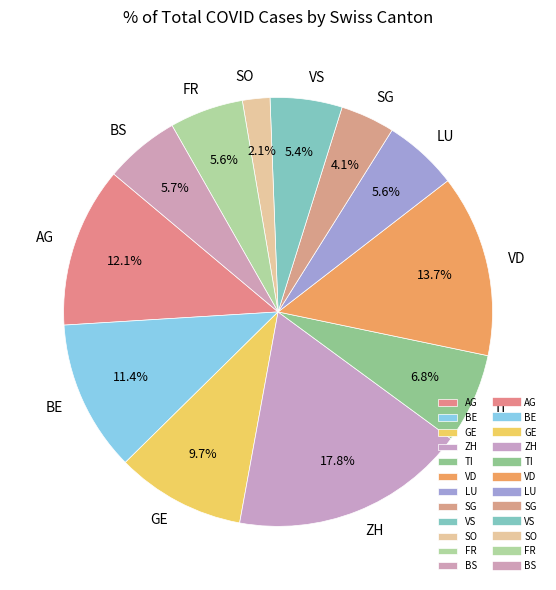

To the nearest percent, what portion does ZH represent?

18%